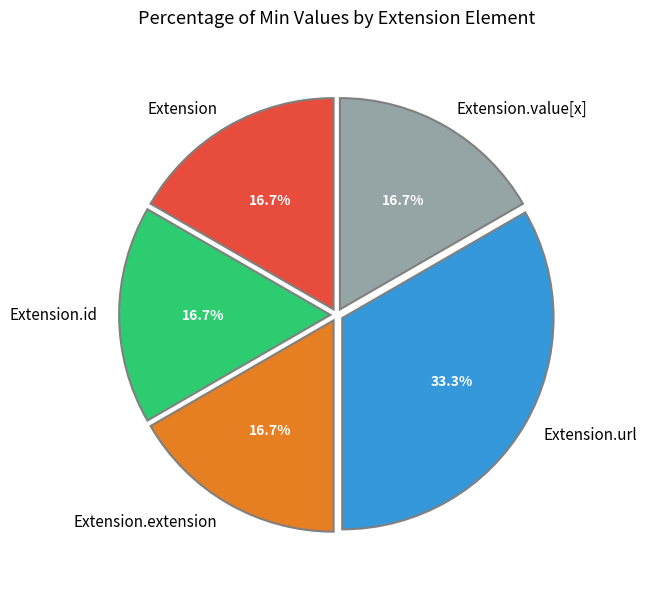

What is the largest slice in the pie chart?

Extension.url